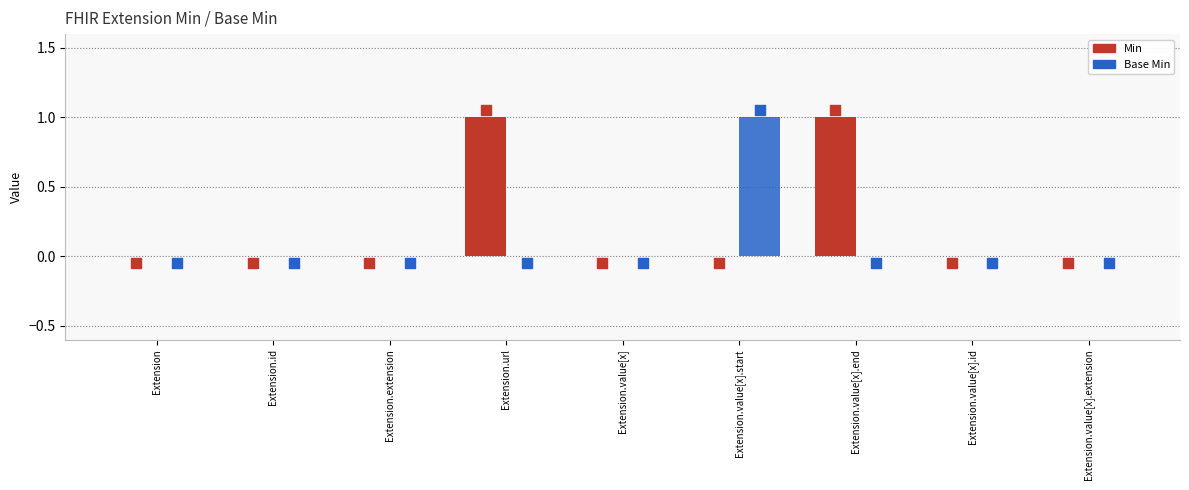

Is the value of Base Min at Extension.url greater than the value of Min at Extension?

No